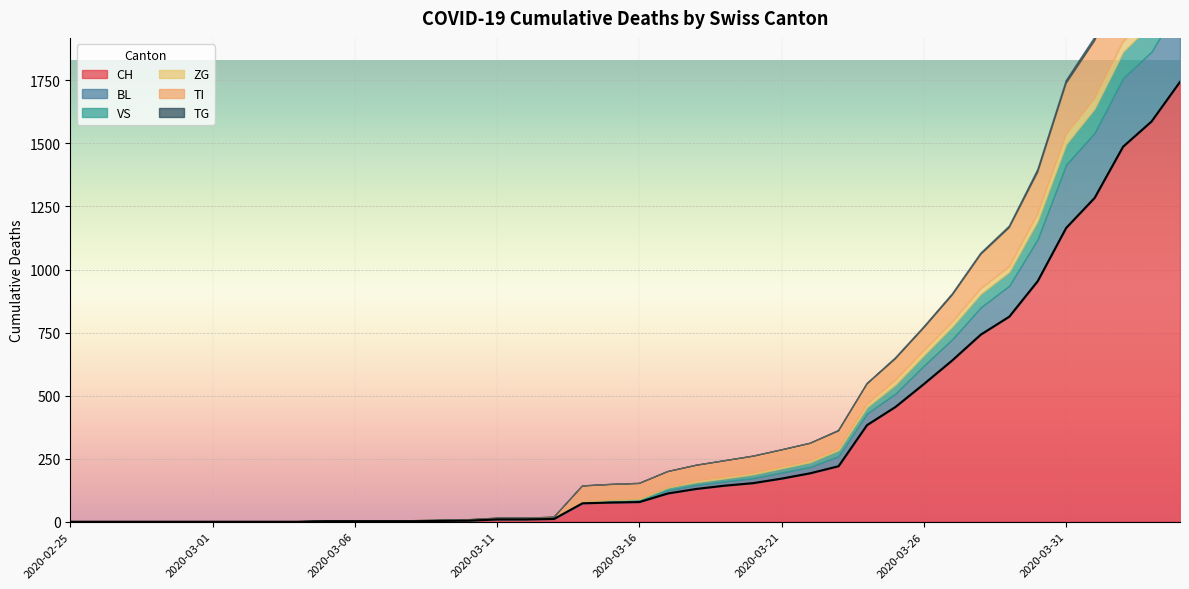

How many values in the CH series exceed 78?

19